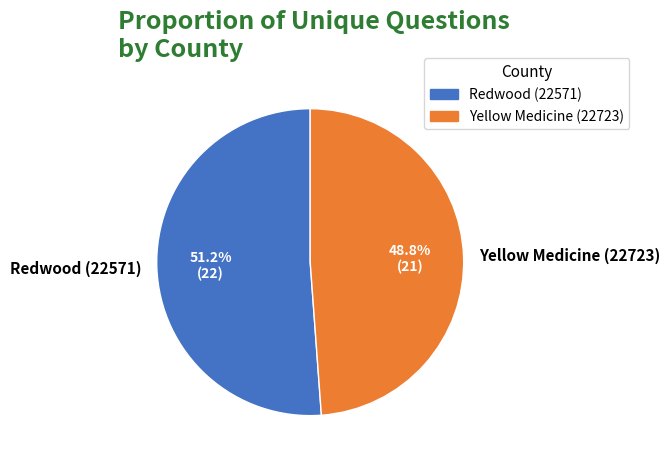

To the nearest percent, what is the difference between the Redwood (22571) and Yellow Medicine (22723) slice percentages?

2%